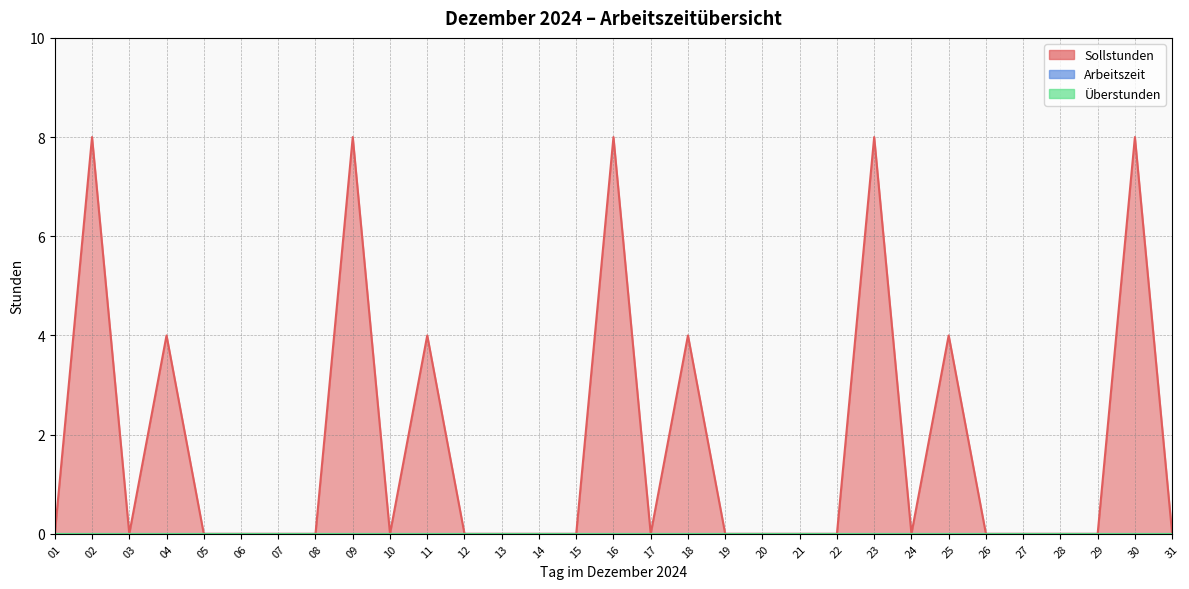

What are all the series names shown in the legend?

Sollstunden, Arbeitszeit, Überstunden